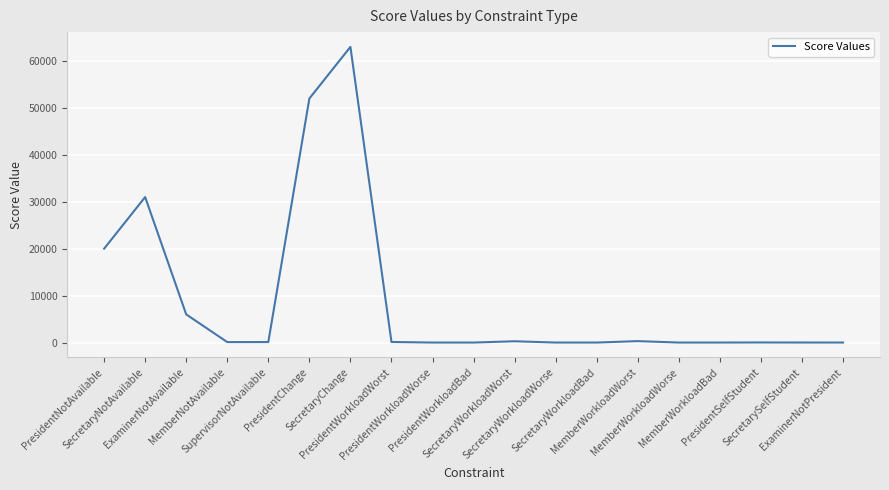

What is the greatest value displayed?

63000